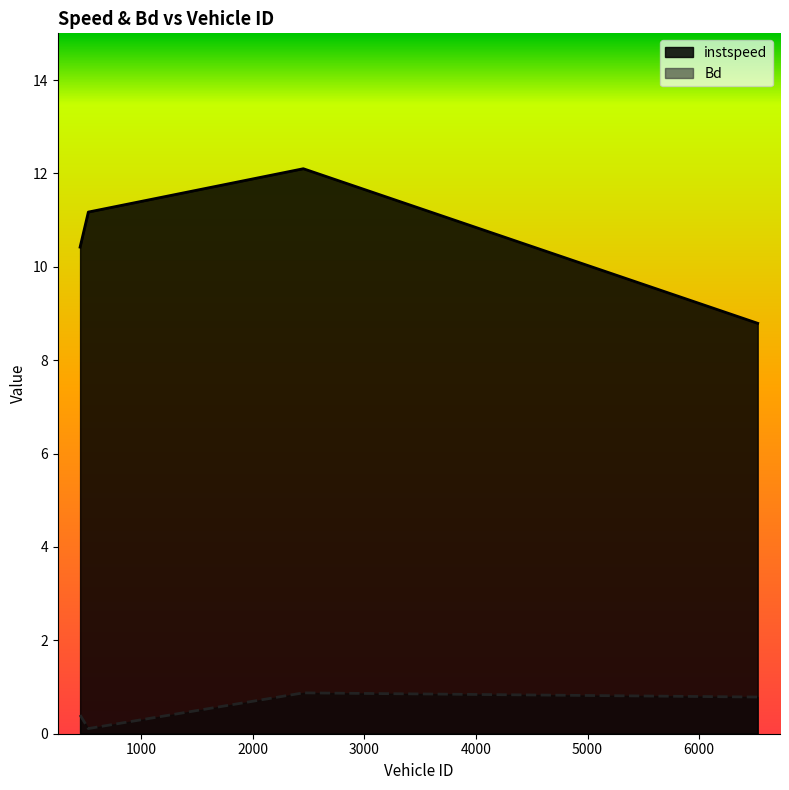

What is the value of the Bd point at the 3rd from the left?

0.9